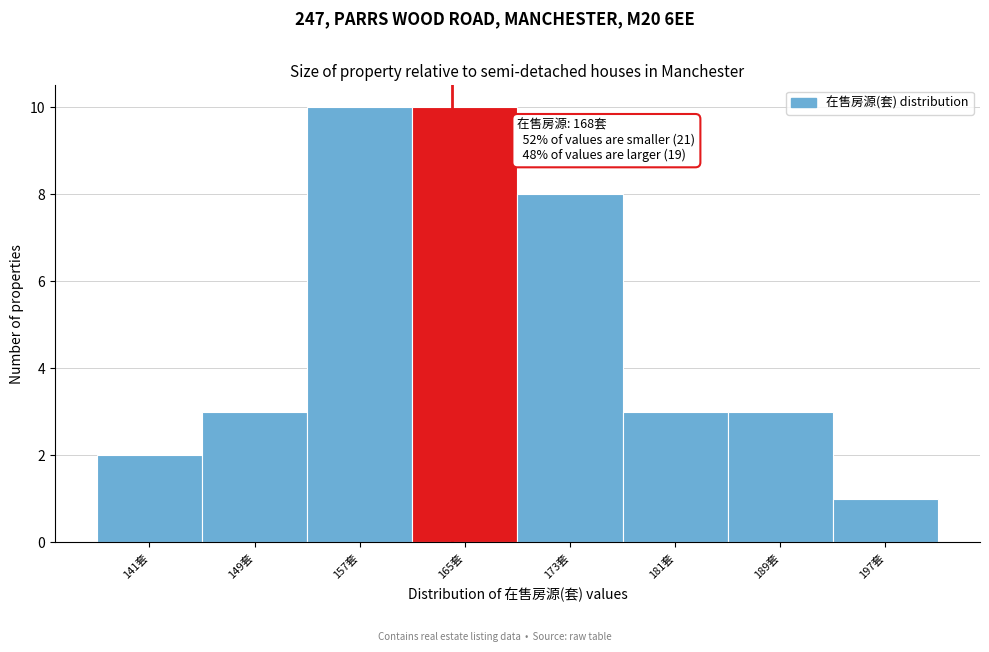

Reading left to right, what are all the values shown in this chart?

141套=2	149套=3	157套=10	165套=10	173套=8	181套=3	189套=3	197套=1